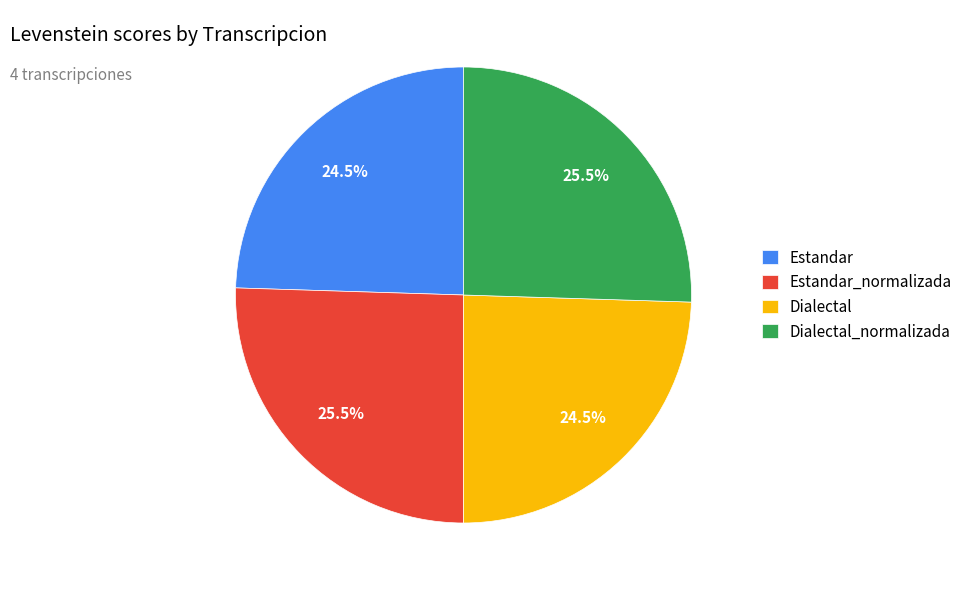

Count the number of slices in the pie.

4